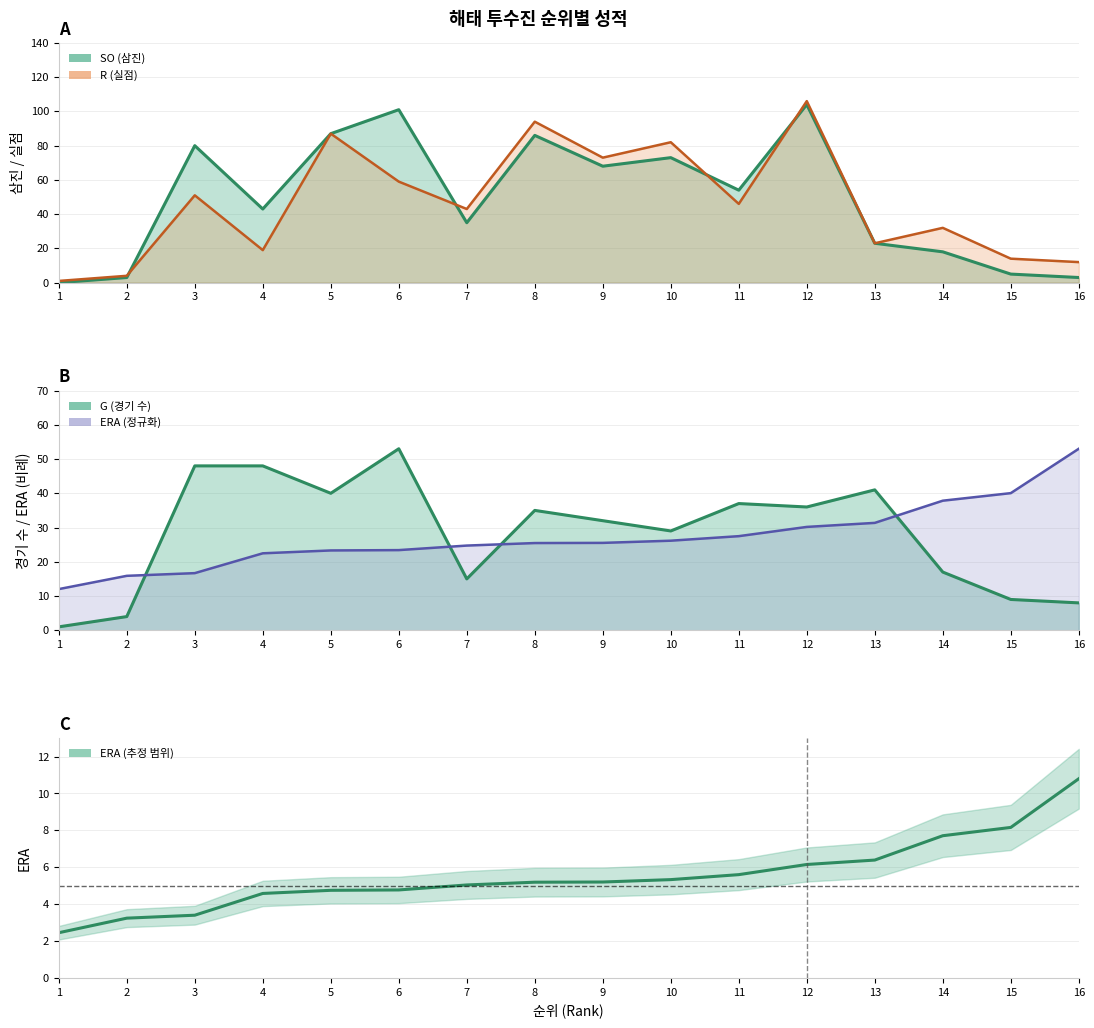

True or false: the data has more than 2 interior local peaks.

False